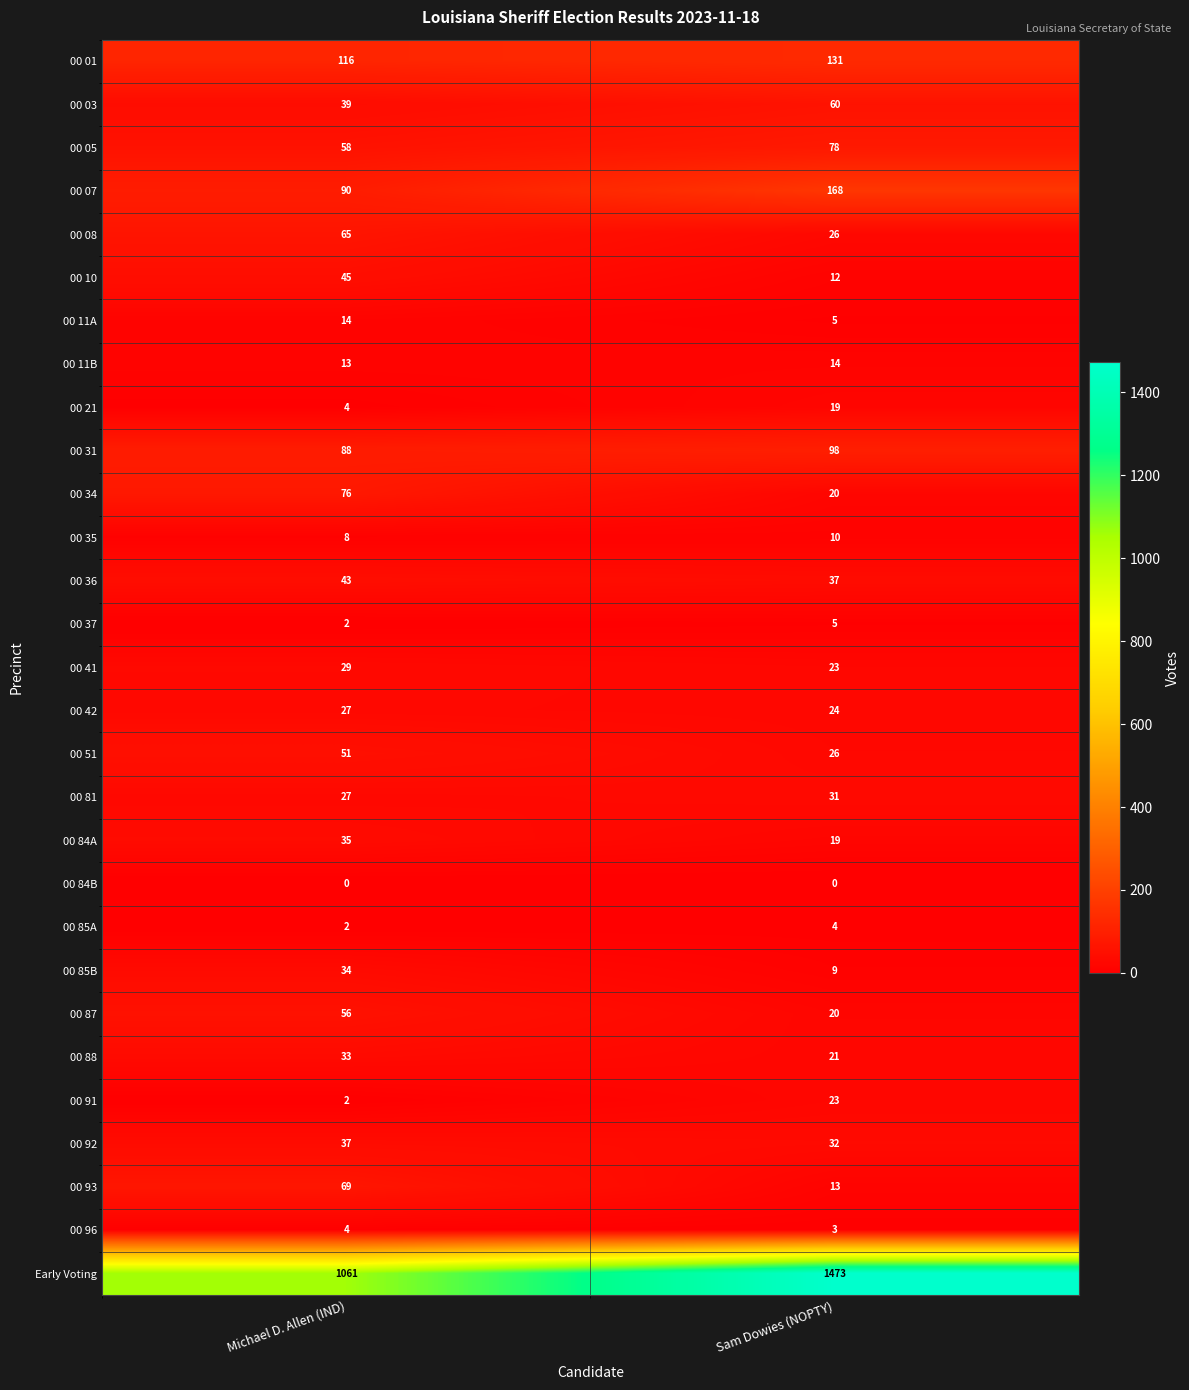

What is the sum of all Early Voting values?

2534